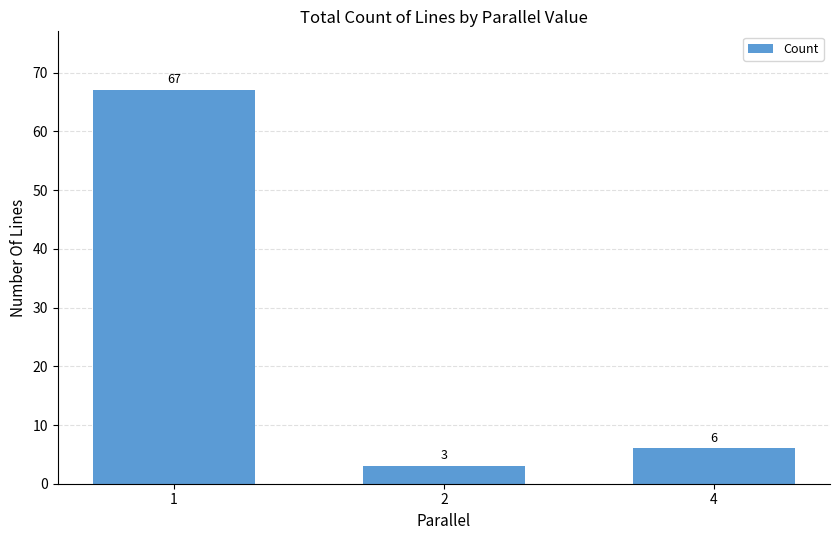

The value at 1 is 67. True or false?

True